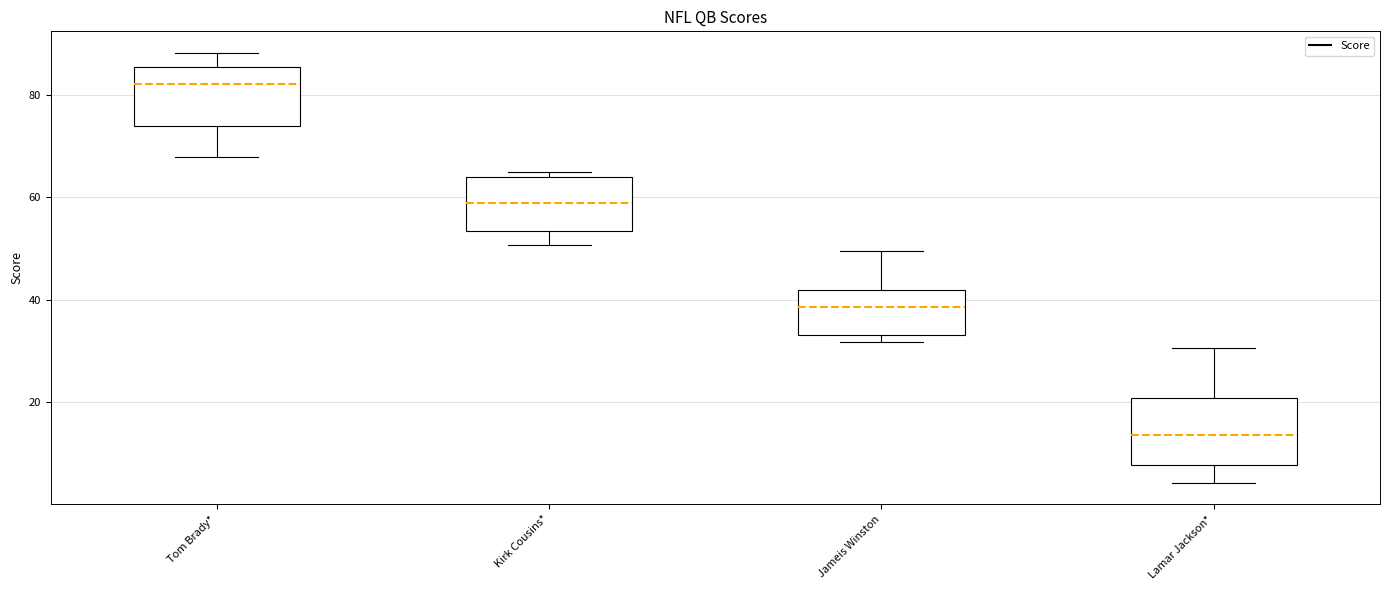

Where is the lower edge of the box for Lamar Jackson* on the y-axis? The values are not printed on the chart, so give them approximately, as read against the axis.

8